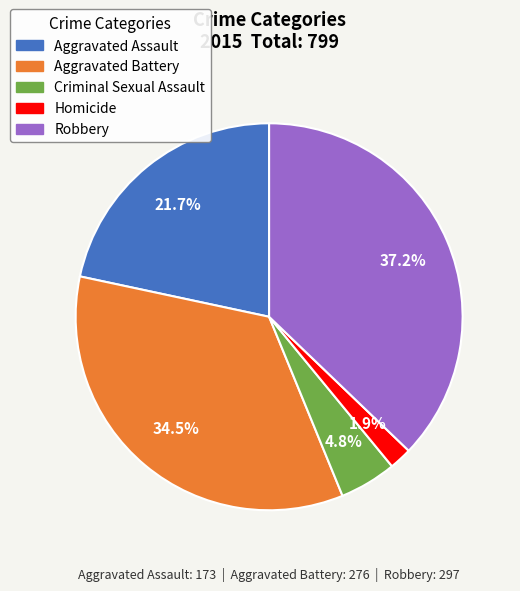

Rank the categories by value from lowest to highest.

Homicide, Criminal Sexual Assault, Aggravated Assault, Aggravated Battery, Robbery